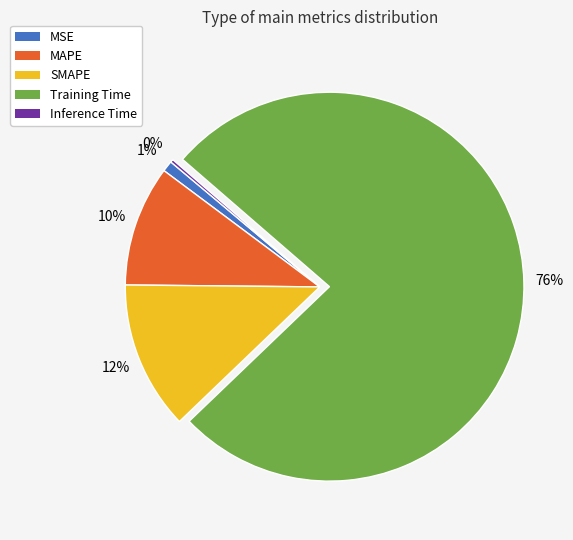

Does any single category account for the majority?

Yes